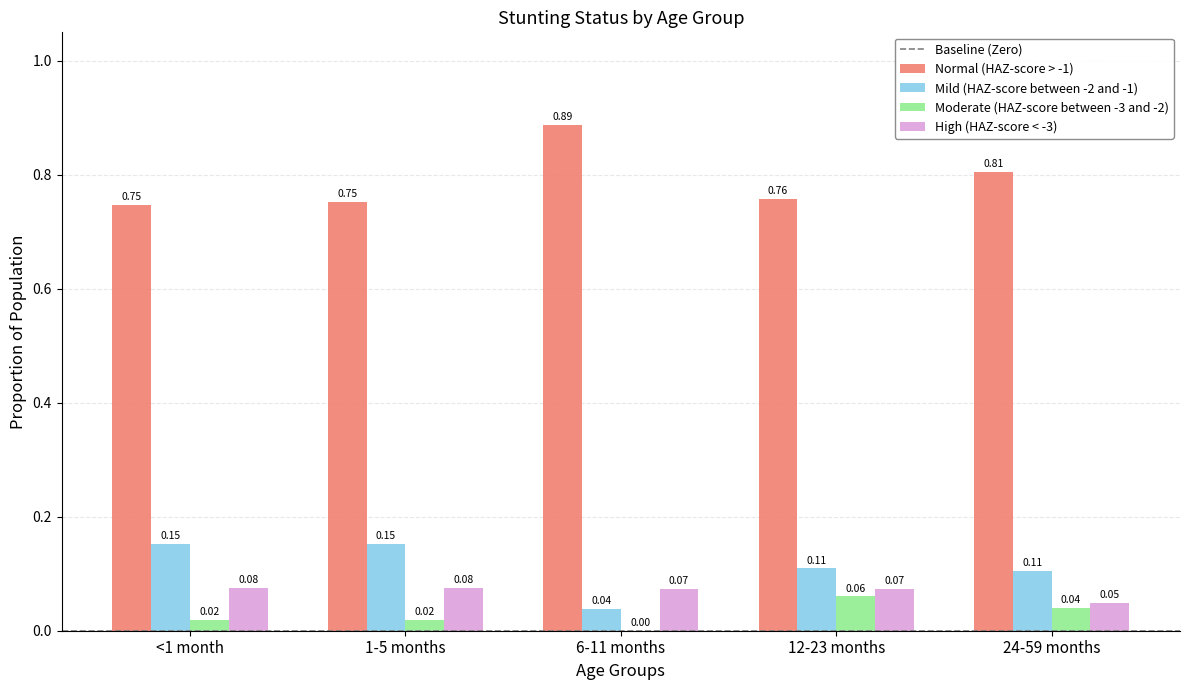

How many groups of bars are there?

5